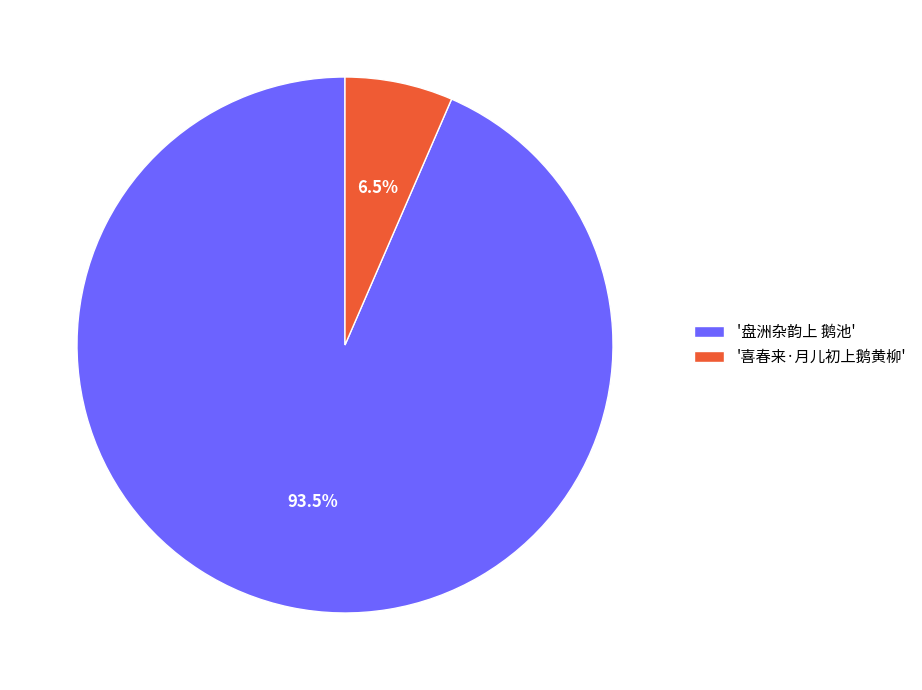

Which slice represents more than half of the pie?

'盘洲杂韵上 鹅池'